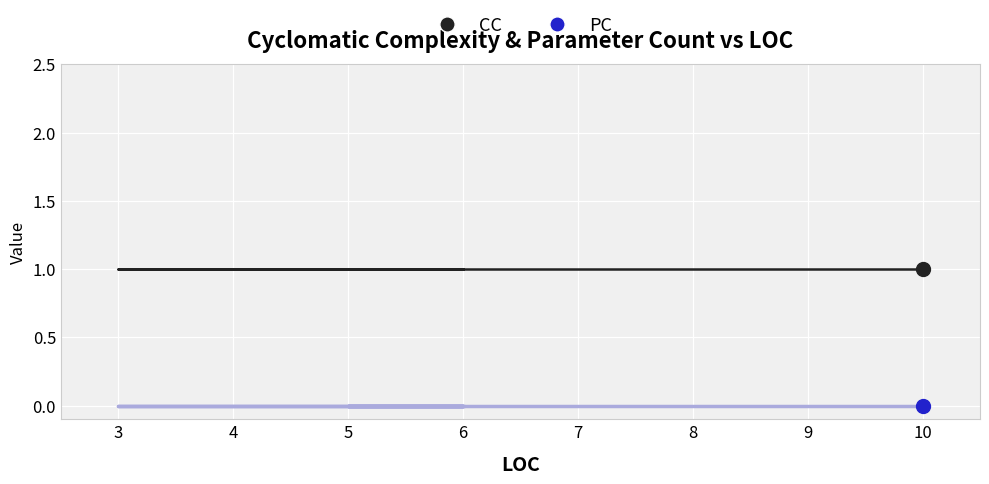

At how many categories does at least one series exceed 0?

6